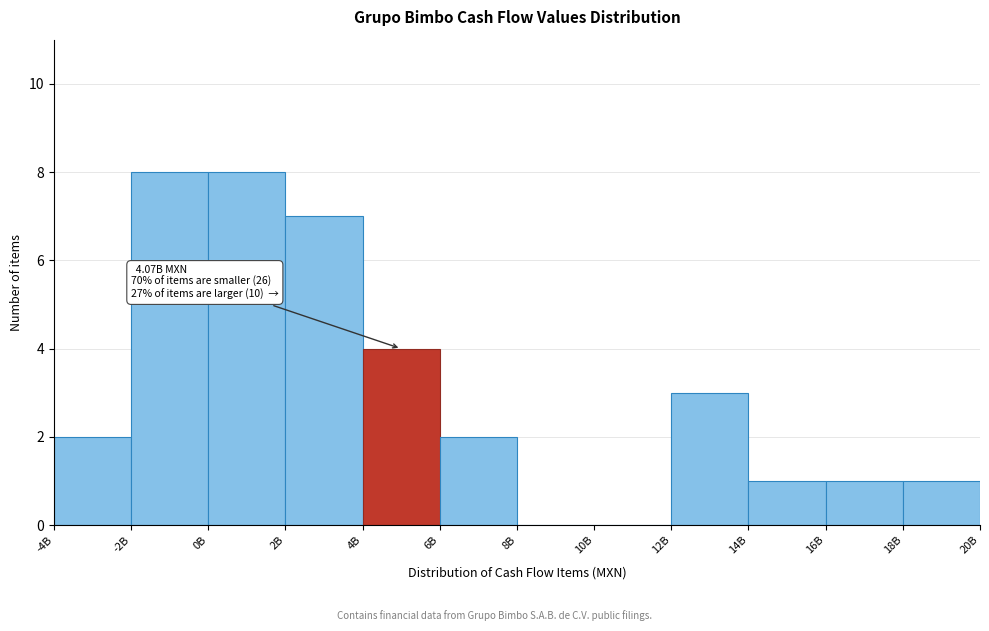

Reading left to right, what are all the values shown in this chart?

-4B=2	-2B=8	0B=8	2B=7	4B=4	6B=2	8B=0	10B=0	12B=3	14B=1	16B=1	18B=1